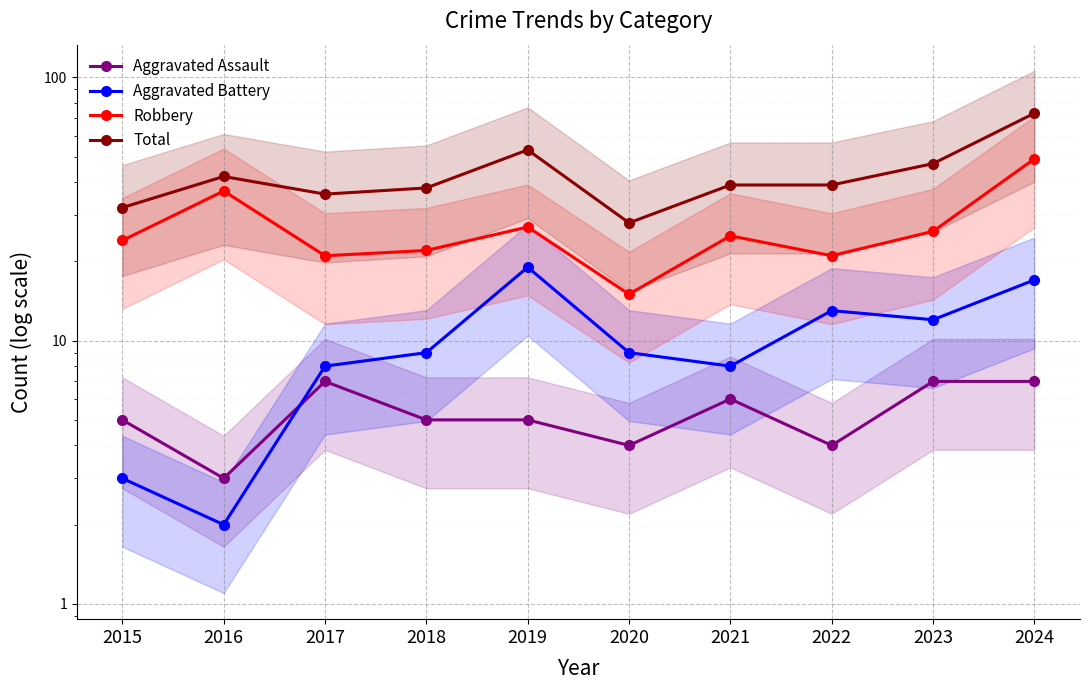

Reading left to right, list all the values displayed in this chart.

Aggravated Assault: 2015=5	2016=3	2017=7	2018=5	2019=5	2020=4	2021=6	2022=4	2023=7	2024=7
Aggravated Battery: 2015=3	2016=2	2017=8	2018=9	2019=19	2020=9	2021=8	2022=13	2023=12	2024=17
Robbery: 2015=24	2016=37	2017=21	2018=22	2019=27	2020=15	2021=25	2022=21	2023=26	2024=49
Total: 2015=32	2016=42	2017=36	2018=38	2019=53	2020=28	2021=39	2022=39	2023=47	2024=73